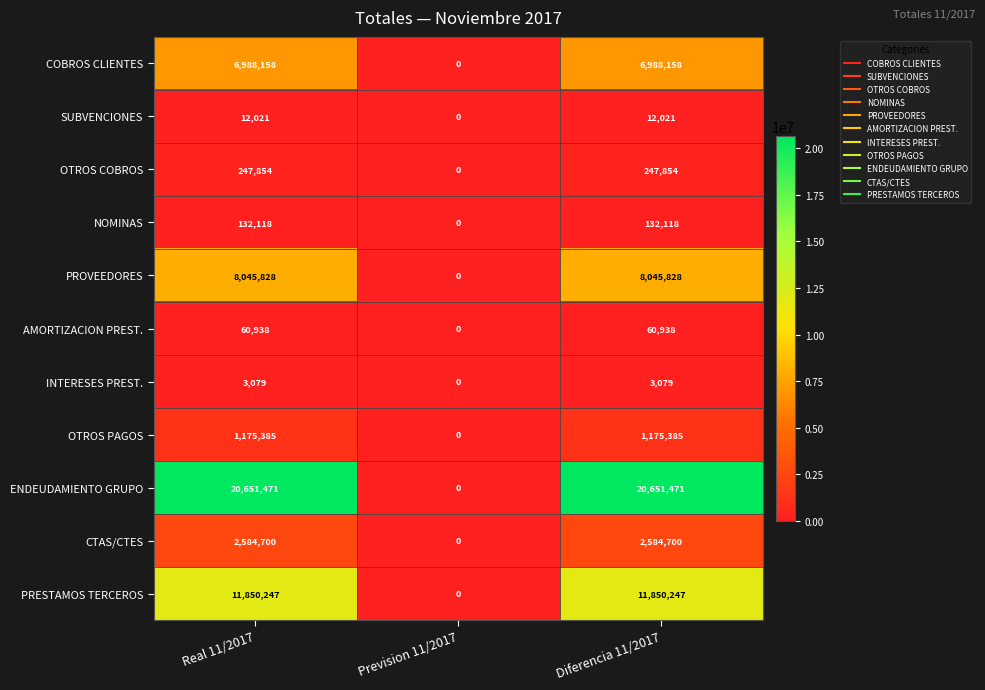

At Real 11/2017, list the series in order from smallest to largest.

INTERESES PREST., SUBVENCIONES, AMORTIZACION PREST., NOMINAS, OTROS COBROS, OTROS PAGOS, CTAS/CTES, COBROS CLIENTES, PROVEEDORES, PRESTAMOS TERCEROS, ENDEUDAMIENTO GRUPO